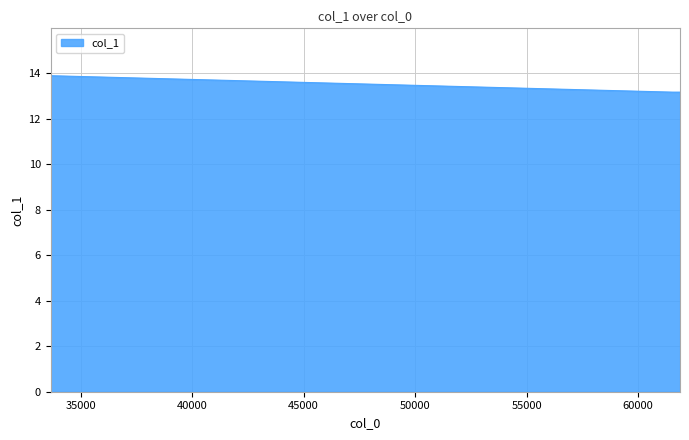

What is the greatest value displayed?

13.9